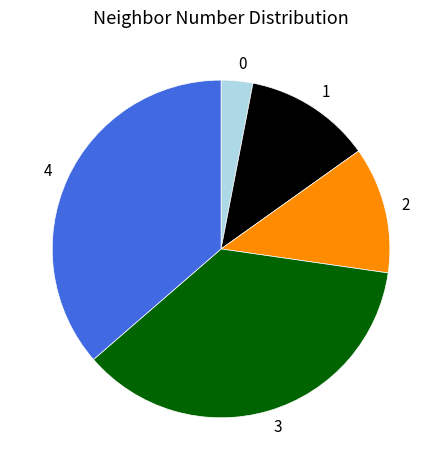

True or false: 1 accounts for 12% of the total.

True